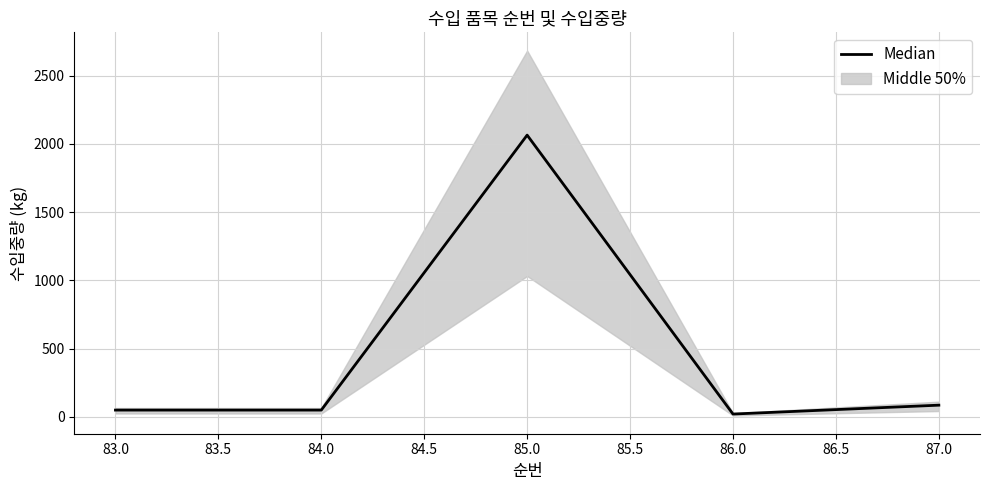

Where is Median nearest to the value 1042?

87.0